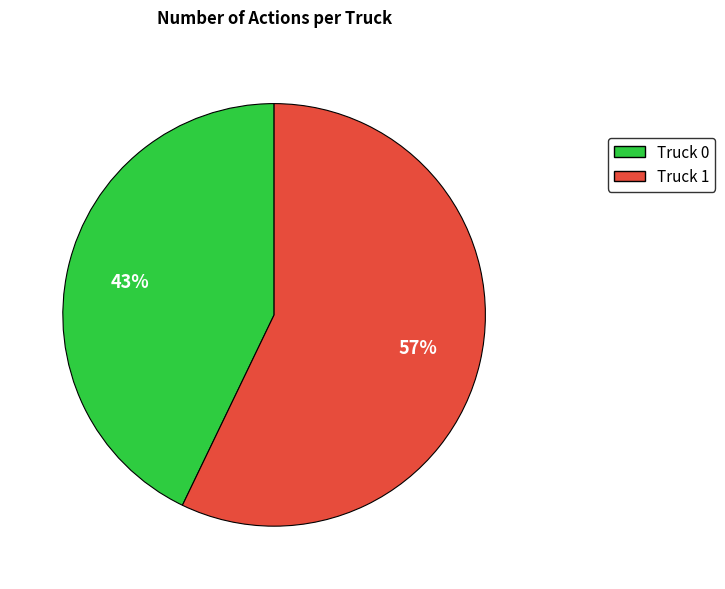

To the nearest percent, what portion does Truck 0 represent?

43%